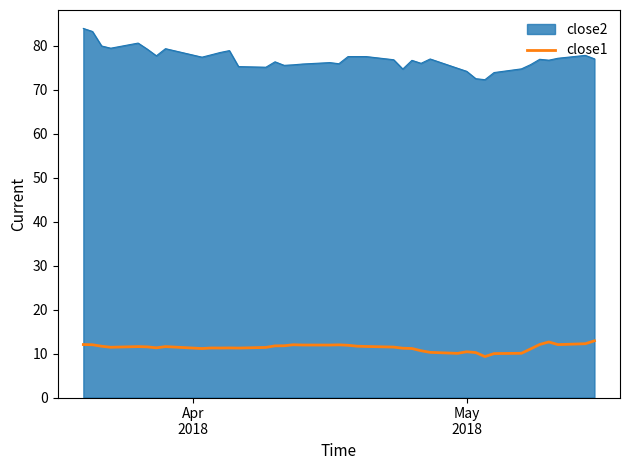

Rank the series by their maximum value, from highest to lowest.

close2, close1